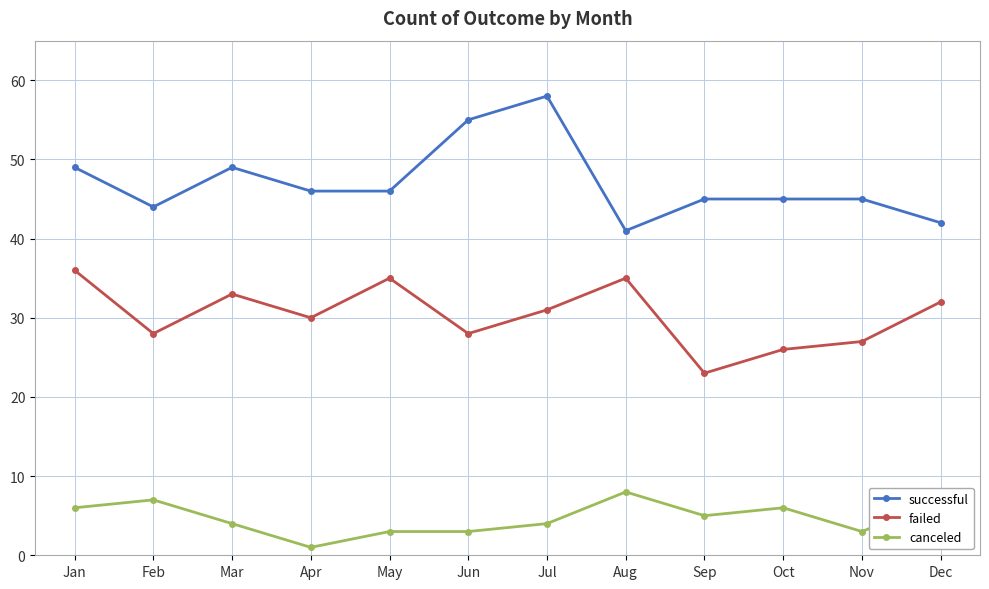

What is the sum of all successful values?

565